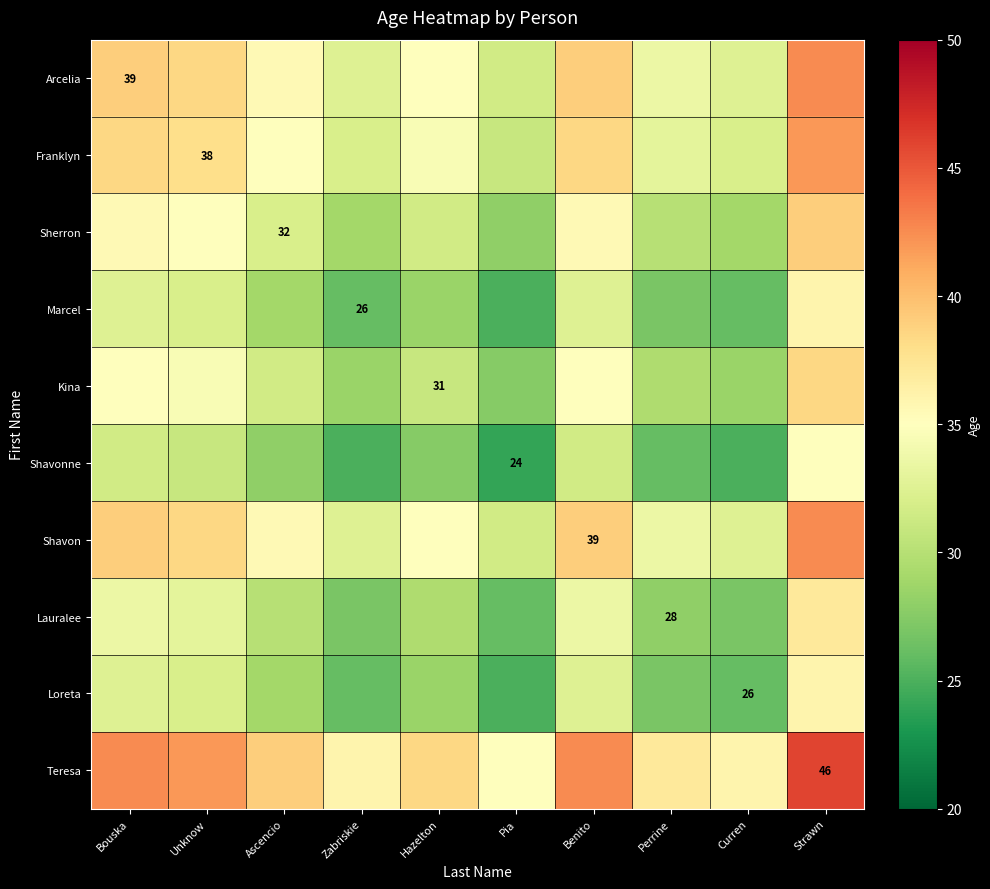

What is the total value across all series at Pia?

284.5